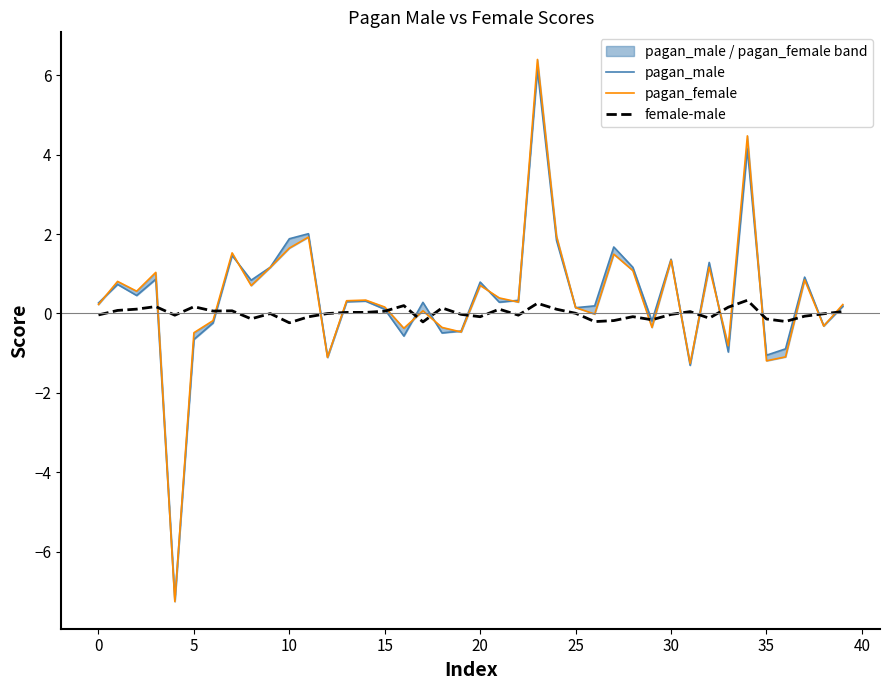

True or false: female-male has a value of -0.2 at 29.

True